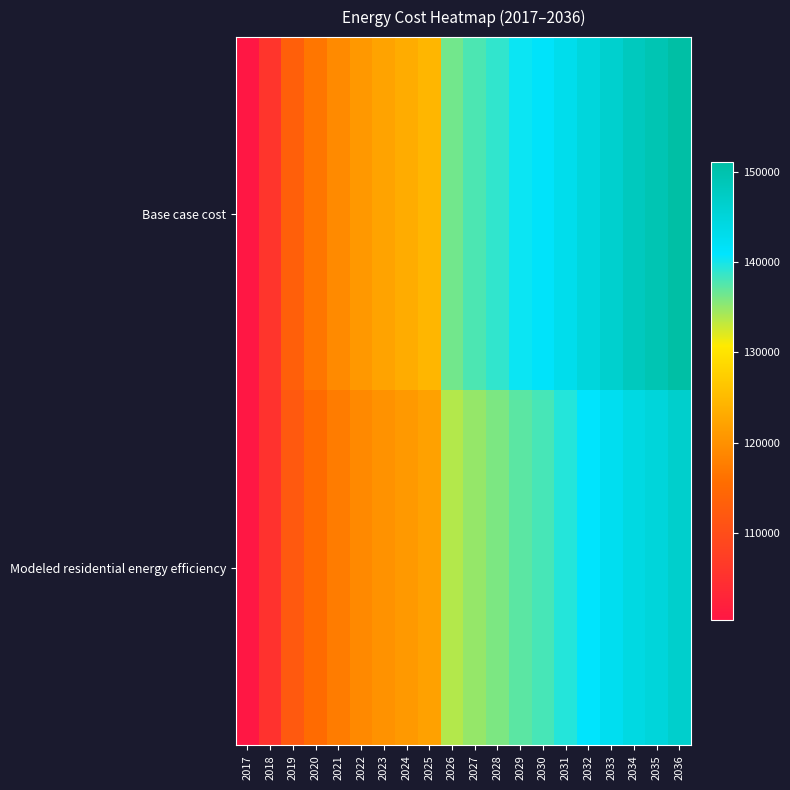

Reading left to right, what are all the values shown in this chart?

Base case cost: 2017=100373.7	2018=105717.8	2019=113140.3	2020=116703.0	2021=119078.2	2022=120859.6	2023=122195.6	2024=123234.8	2025=124422.3	2026=136376.0	2027=137826.1	2028=138954.0	2029=140404.1	2030=141370.8	2031=142982.1	2032=144754.4	2033=146365.7	2034=148138.0	2035=149265.9	2036=151038.3
Modeled residential energy efficiency: 2017=100437.5	2018=105310.3	2019=112132.7	2020=115343.3	2021=117444.5	2022=118992.5	2023=120126.2	2024=120984.6	2025=121984.7	2026=133734.7	2027=134993.1	2028=135950.6	2029=137214.0	2030=138024.7	2031=139444.5	2032=141018.3	2033=142442.6	2034=144020.9	2035=144994.3	2036=146576.8